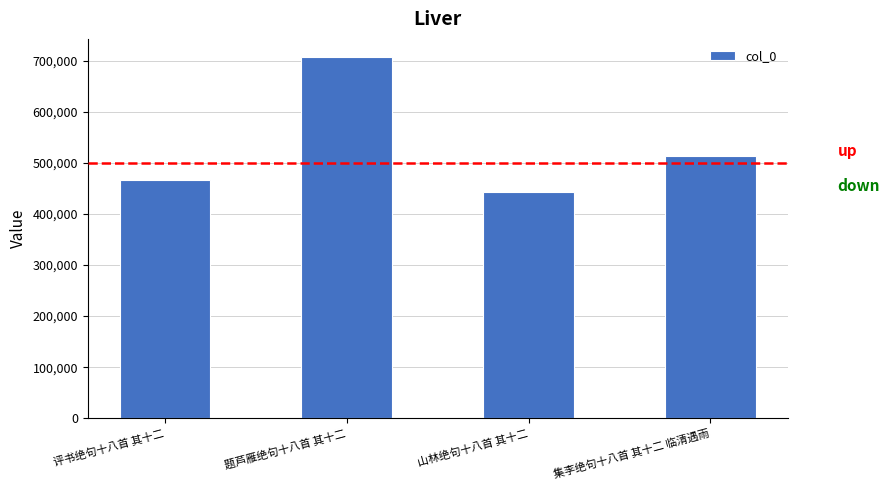

What is the difference between the second highest and minimum values?

71624